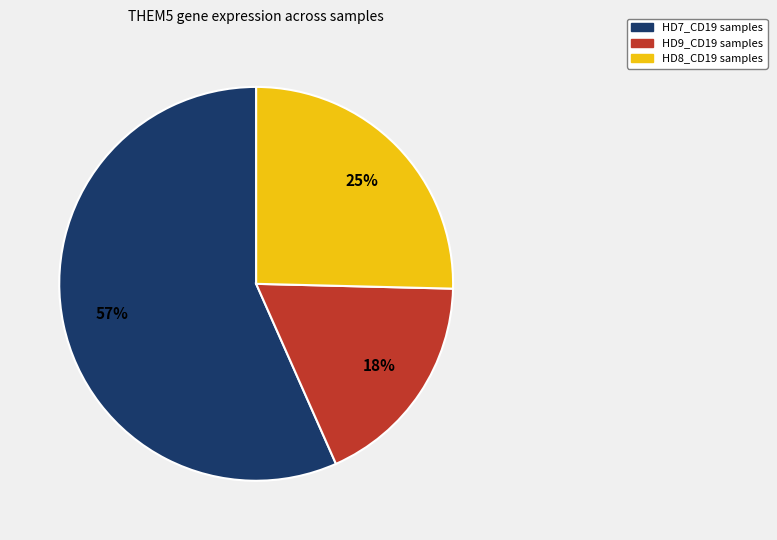

To the nearest percent, what is the average slice percentage?

33%